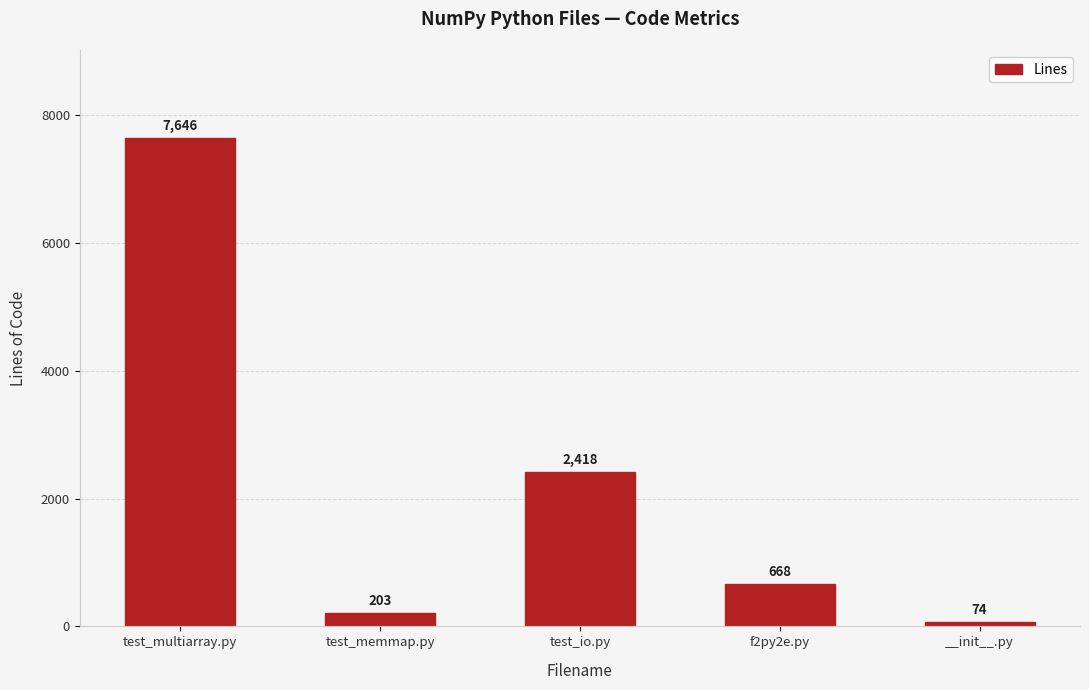

What is the sum of all values?

11009